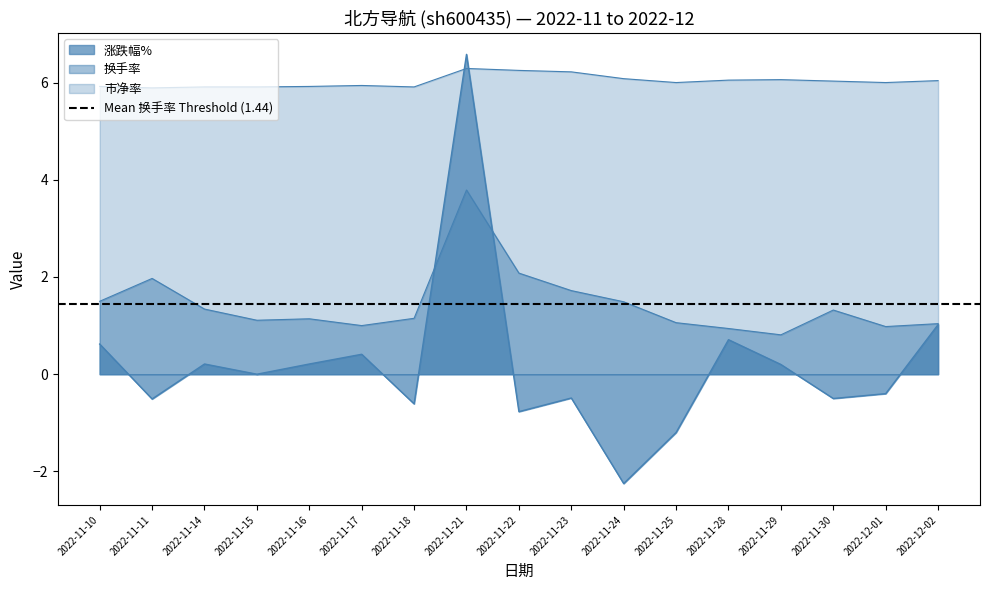

Does the chart display data point markers on the line(s)?

No